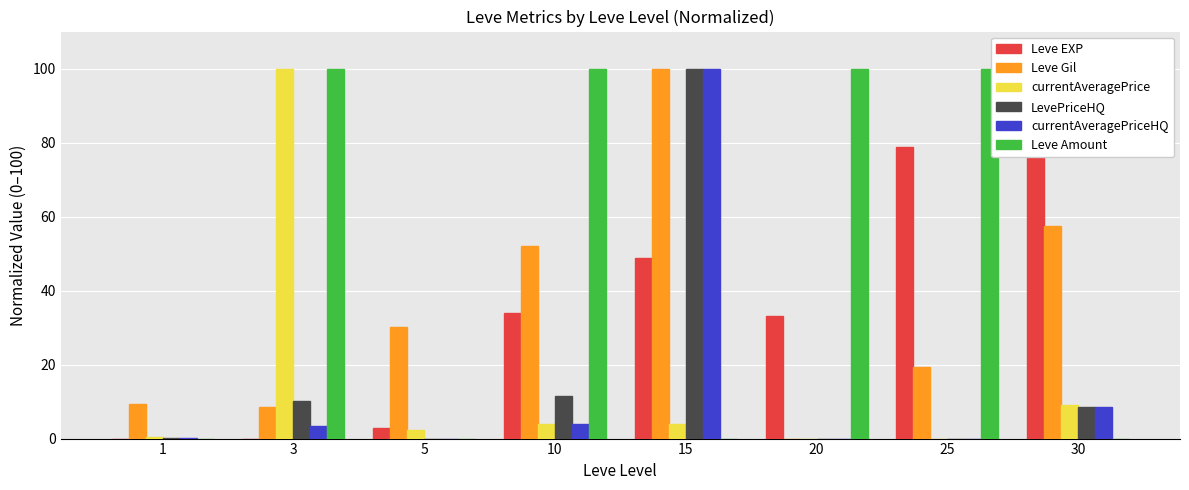

What is the difference between the highest and lowest values at 15?

100.0